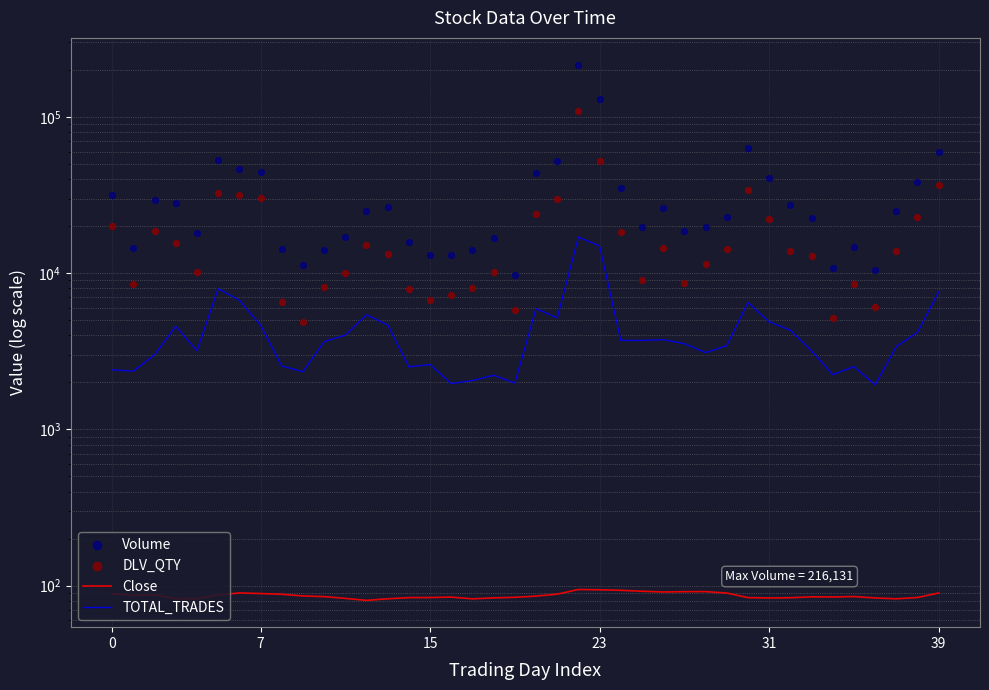

Which series has the largest total across all categories?

Volume